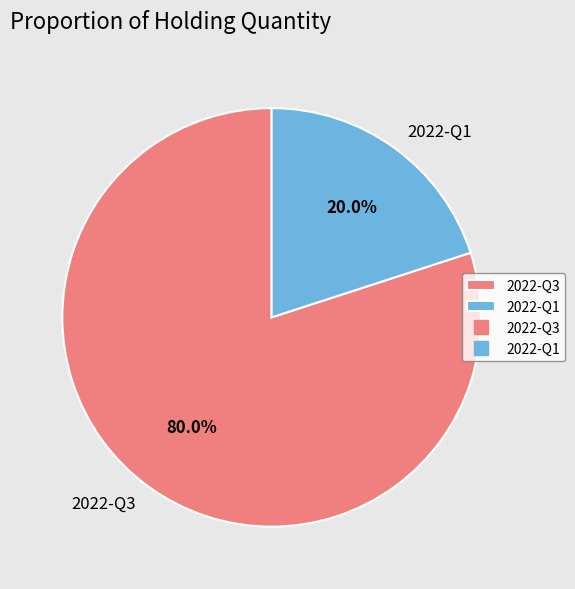

To the nearest percent, what is the average slice percentage?

50%